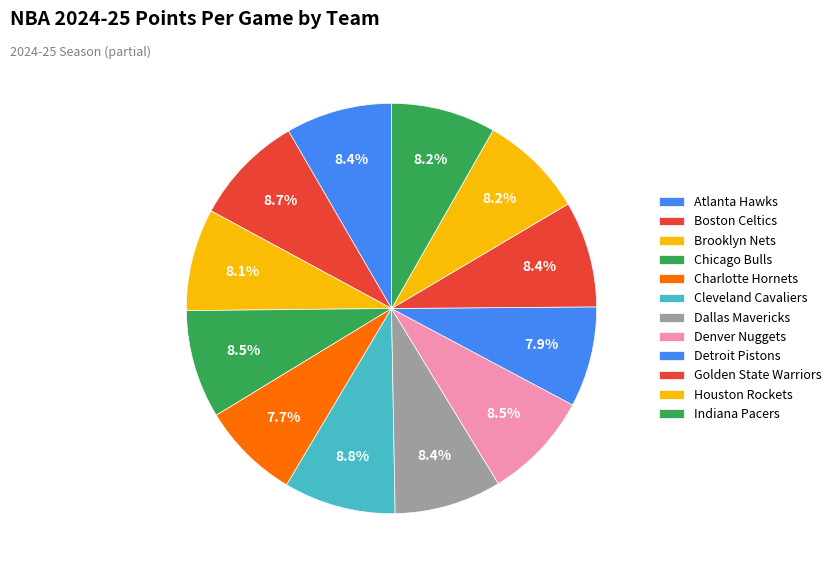

Rank the categories by value from highest to lowest.

Cleveland Cavaliers, Boston Celtics, Chicago Bulls, Denver Nuggets, Dallas Mavericks, Golden State Warriors, Atlanta Hawks, Houston Rockets, Indiana Pacers, Brooklyn Nets, Detroit Pistons, Charlotte Hornets